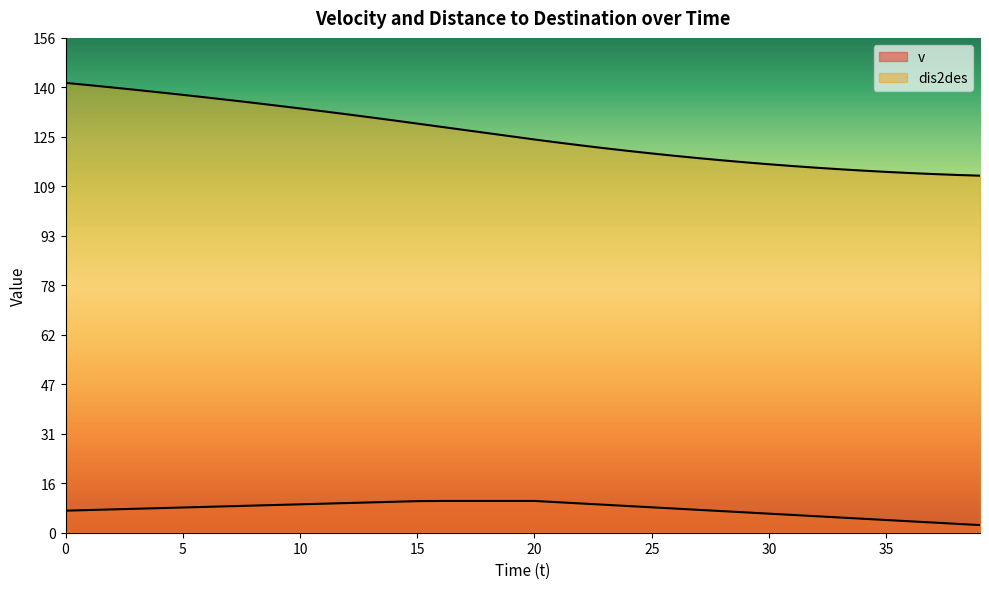

What is the sum of the v values at 3 and 13?

17.1